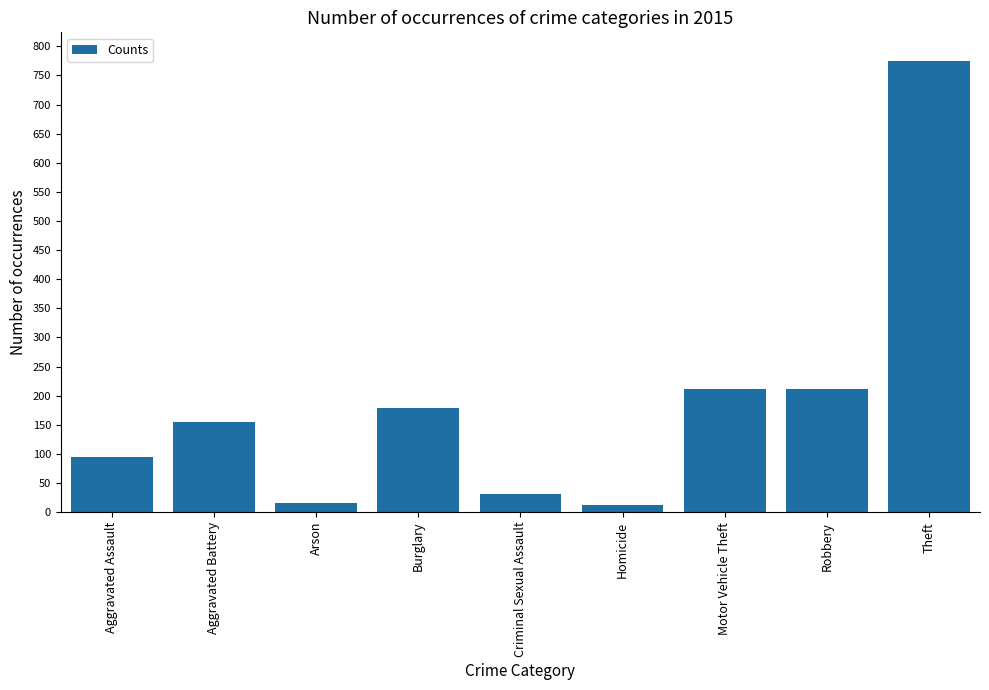

The chart shows a value of 774 at Theft. True or false?

True